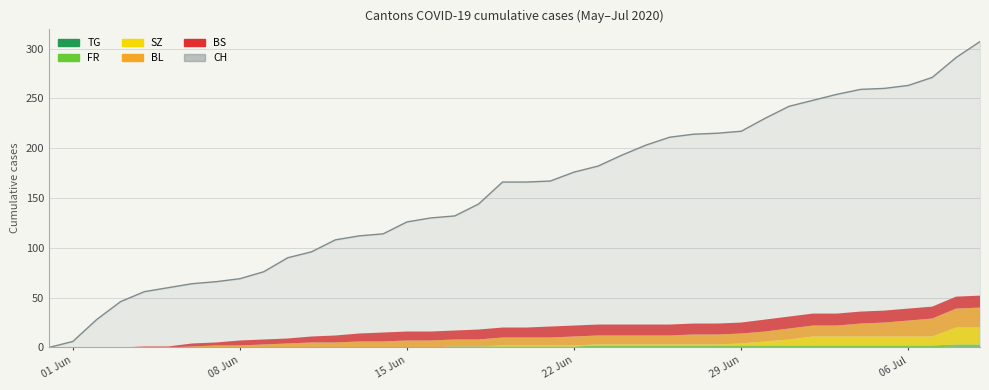

True or false: TG and CH intersect in this chart.

False